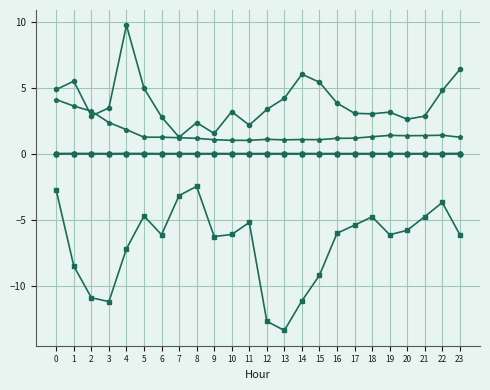

Which label corresponds to the smallest value in the chart?

13